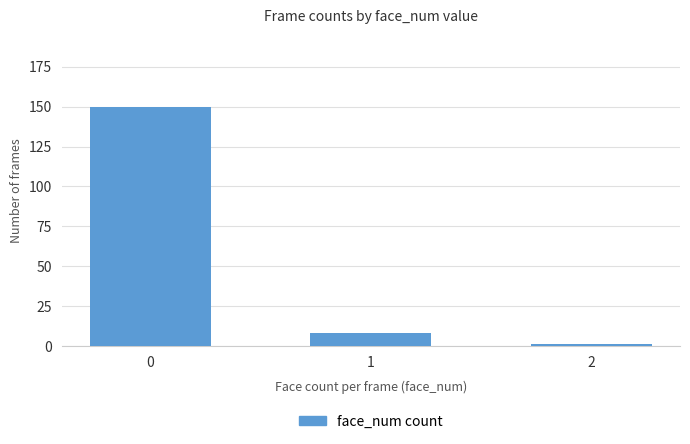

Does the chart contain any negative values?

No